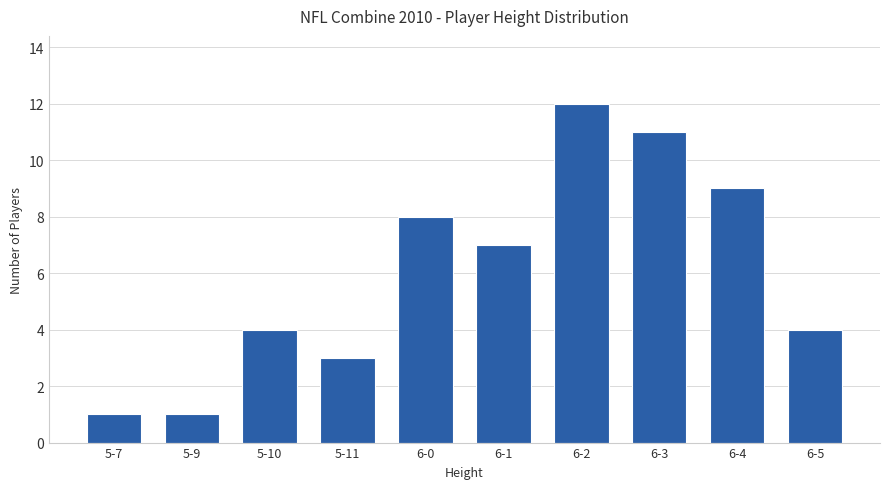

What is the greatest value displayed?

12